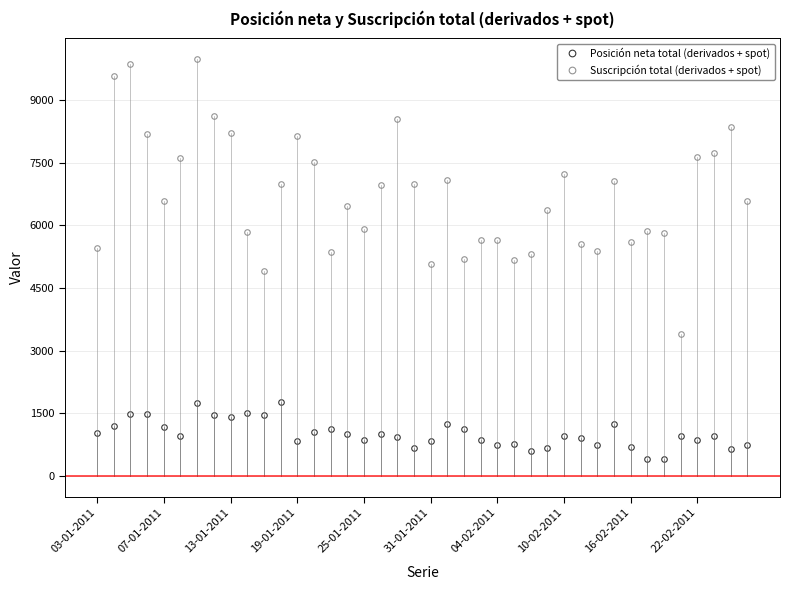

List the series in order of their peak value, lowest first.

Posición neta total (derivados + spot), Suscripción total (derivados + spot)